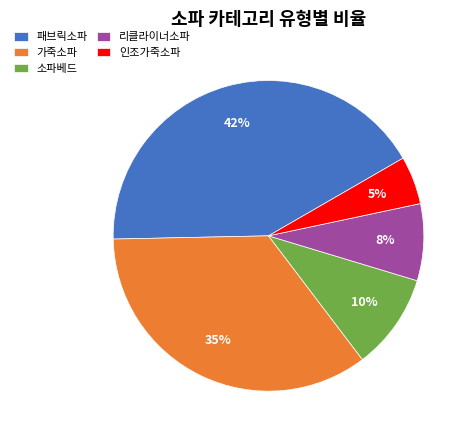

The 인조가죽소파 slice represents 1% of the pie. True or false?

False